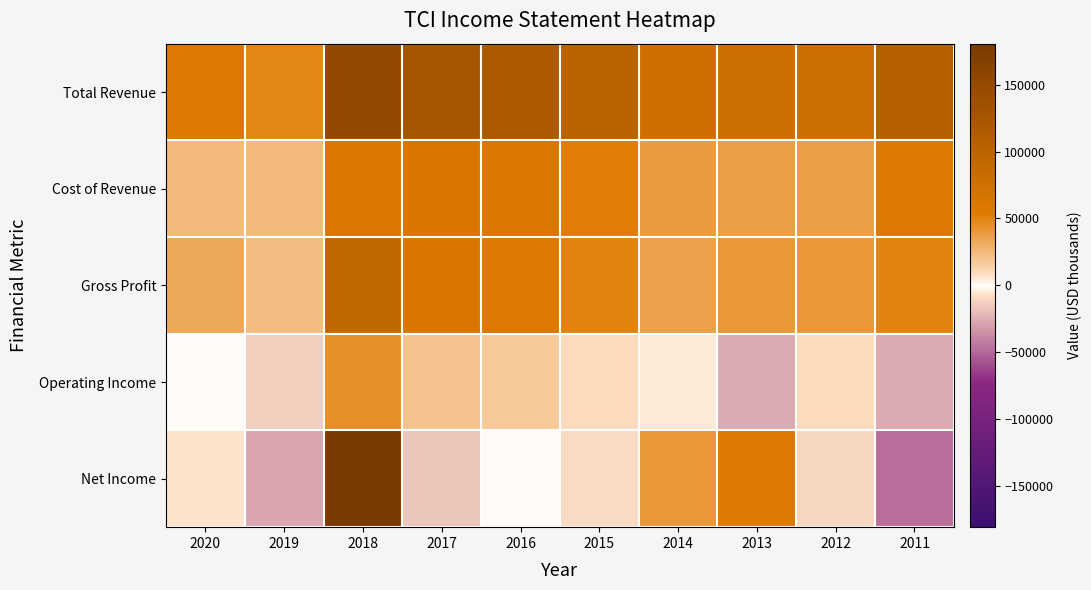

How many categories are shown in the chart?

10